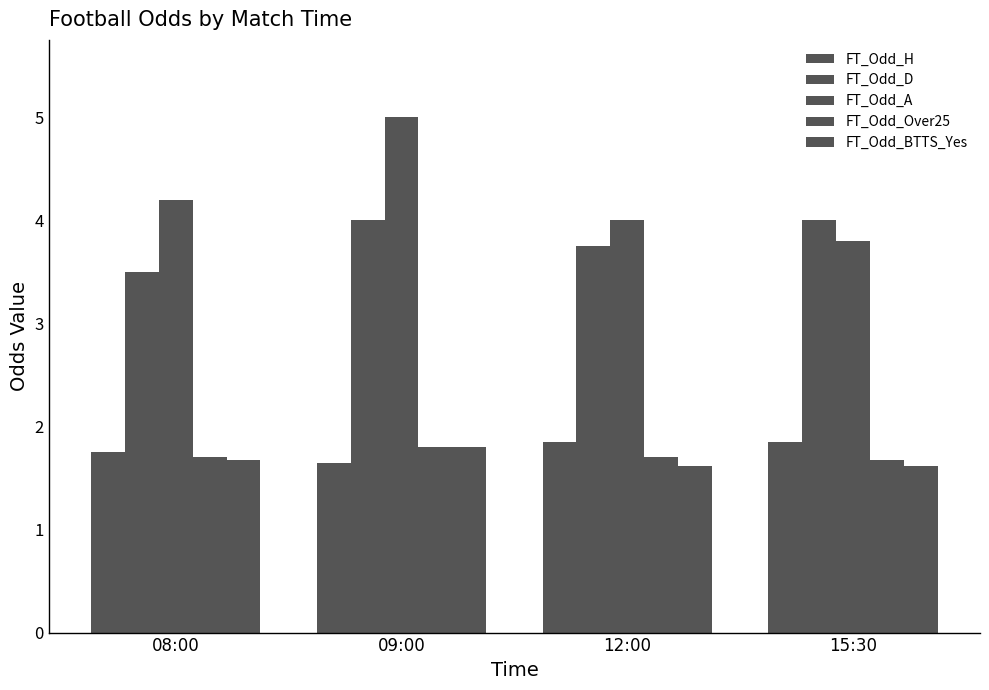

Is it true that FT_Odd_A equals 2.8 at 08:00?

False